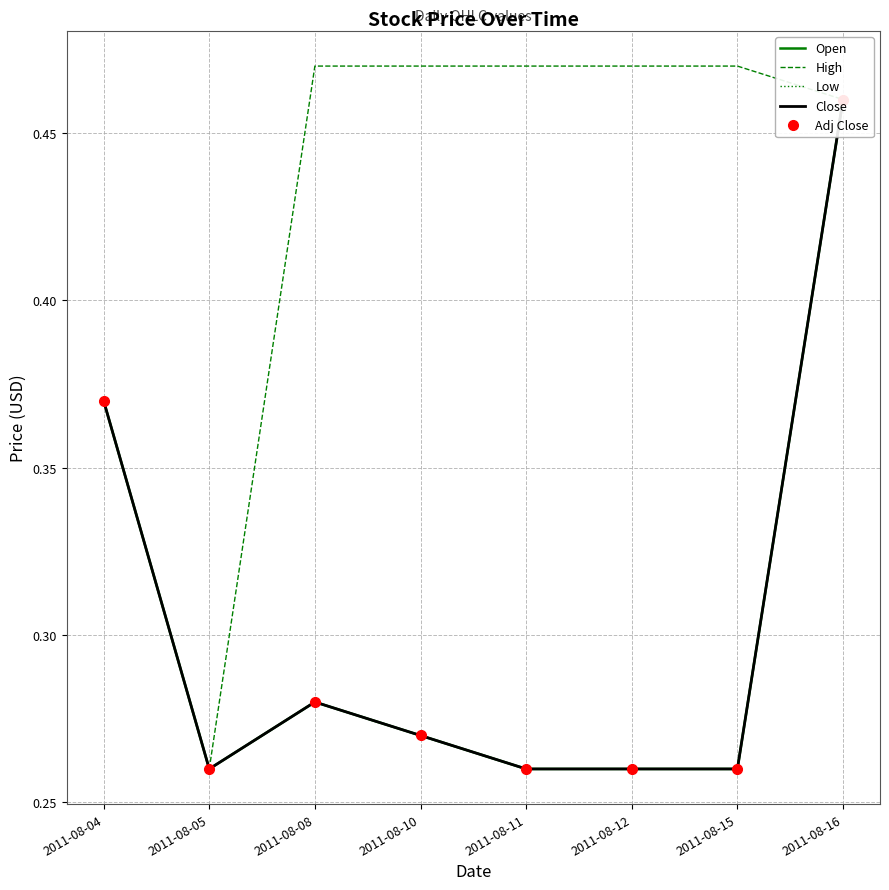

True or false: Open and Low cross at least once.

False